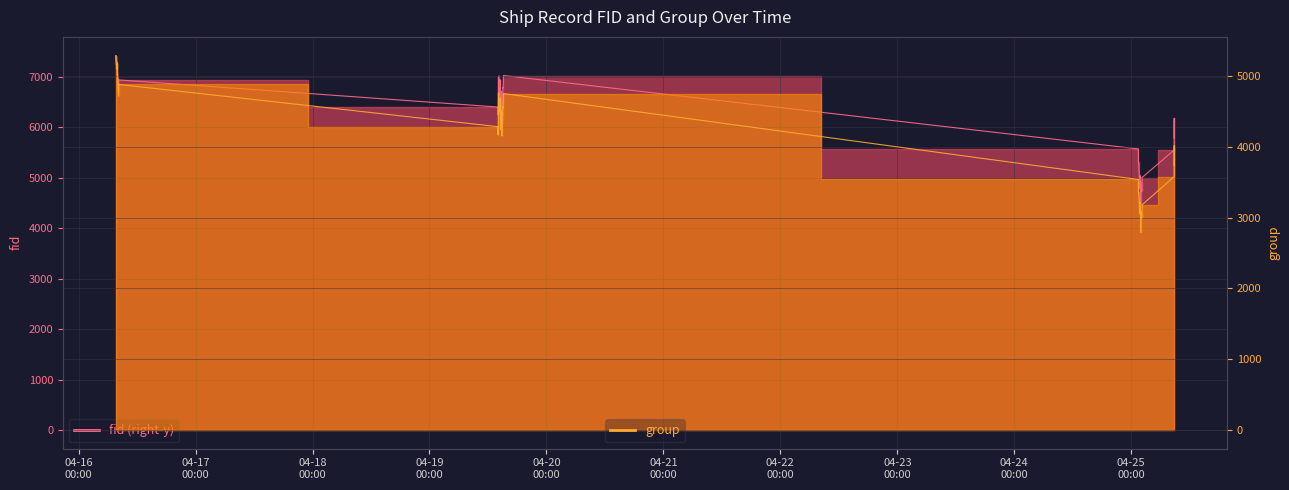

Reading left to right, extract all data points from this chart.

fid: 7421	7346	7236	7297	6974	6736	6939	6402	6248	6248	7002	7019	6776	6676	6814	6942	6329	6579	6713	6287	6236	6499	6784	6776	7026	5571	5318	5137	5047	4785	4842	5039	4590	4470	4909	4730	5003	5550	6176	5782
group: 5292	5212	5107	5179	4914	4725	4884	4288	4178	4174	4761	4760	4569	4496	4576	4693	4248	4436	4519	4196	4159	4380	4571	4550	4755	3541	3358	3274	3234	3063	3101	3222	2876	2793	3088	2996	3182	3581	4018	3737